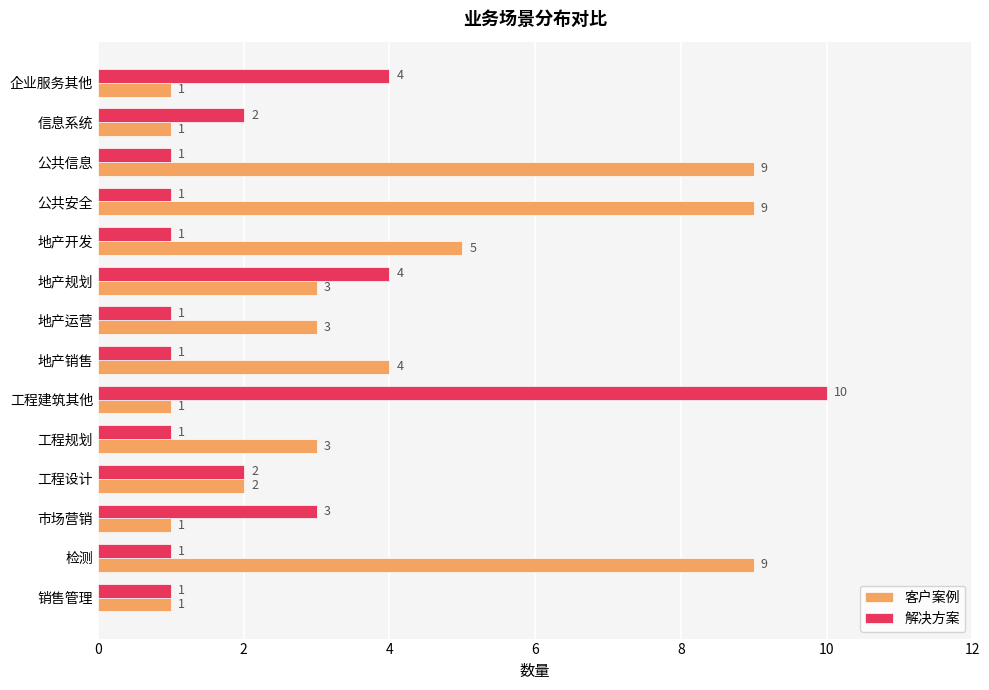

What is the difference between the second highest and second lowest values in the 解决方案 series?

3